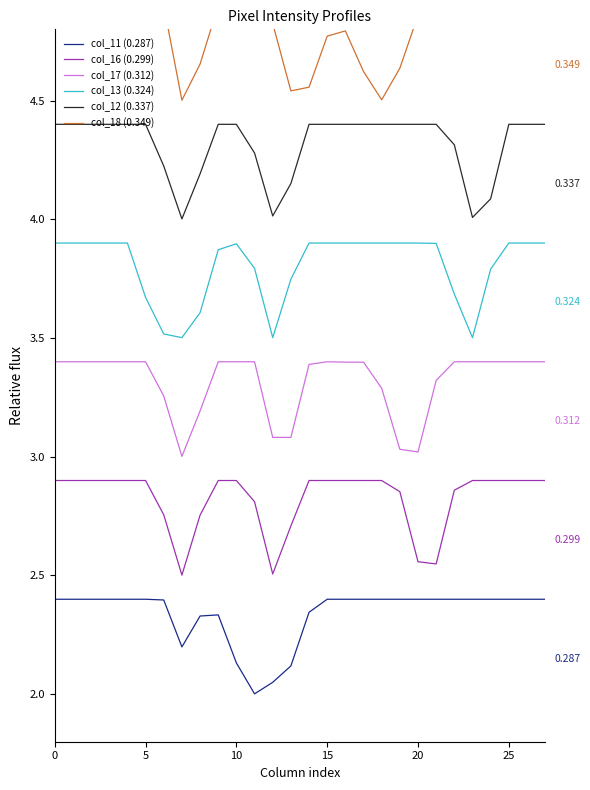

Rank the series at 10 from lowest to highest value.

col_11 (0.287), col_16 (0.299), col_17 (0.312), col_13 (0.324), col_12 (0.337), col_18 (0.349)